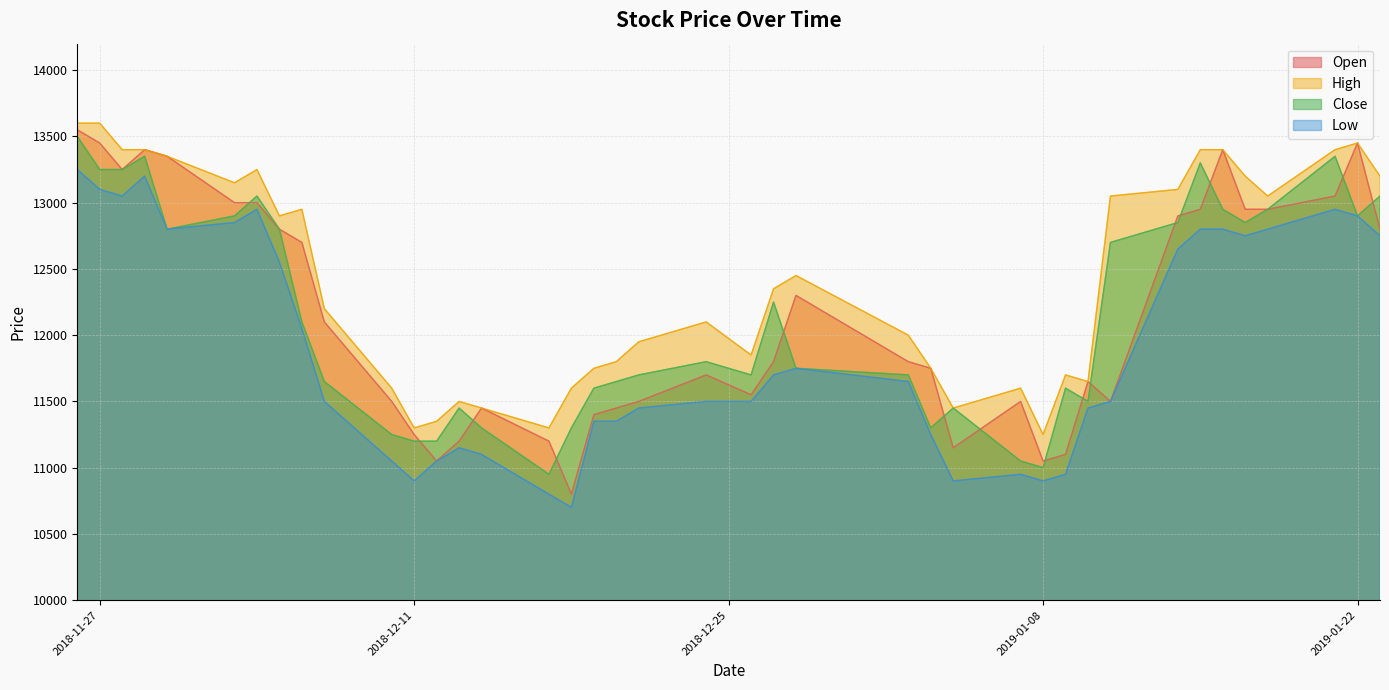

What is the maximum value shown in the chart?

13600